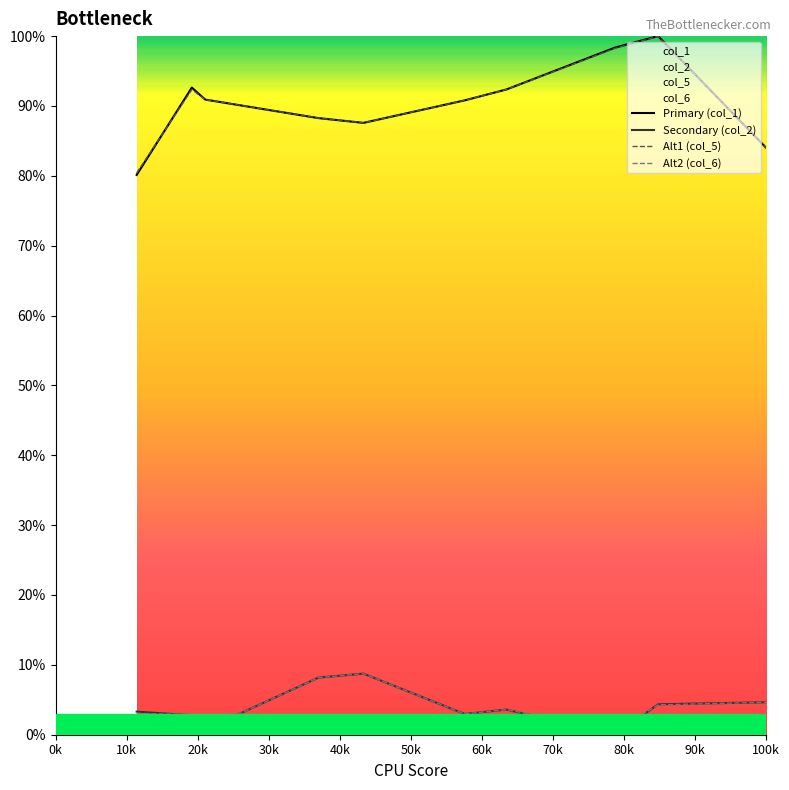

True or false: Alt1 (col_5) and Alt2 (col_6) intersect in this chart.

False